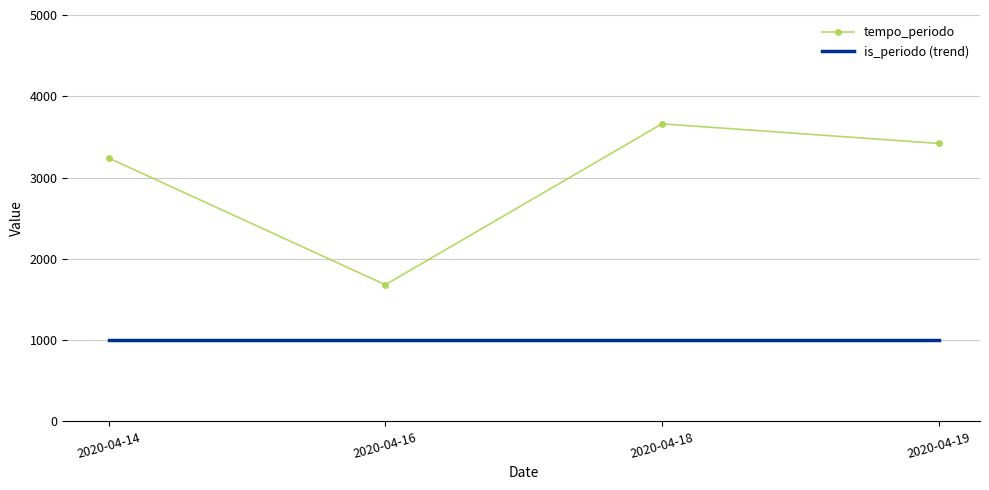

Which series changed the most between 2020-04-18 and 2020-04-19?

tempo_periodo